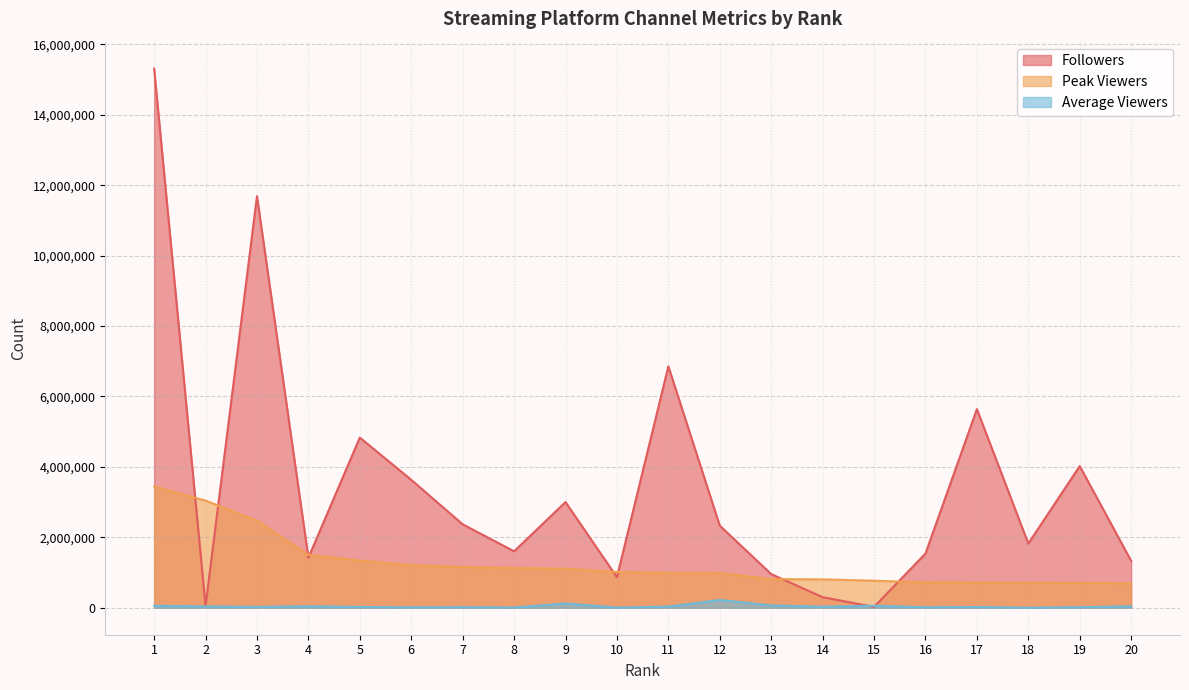

Which series has the widest spread of values?

Followers